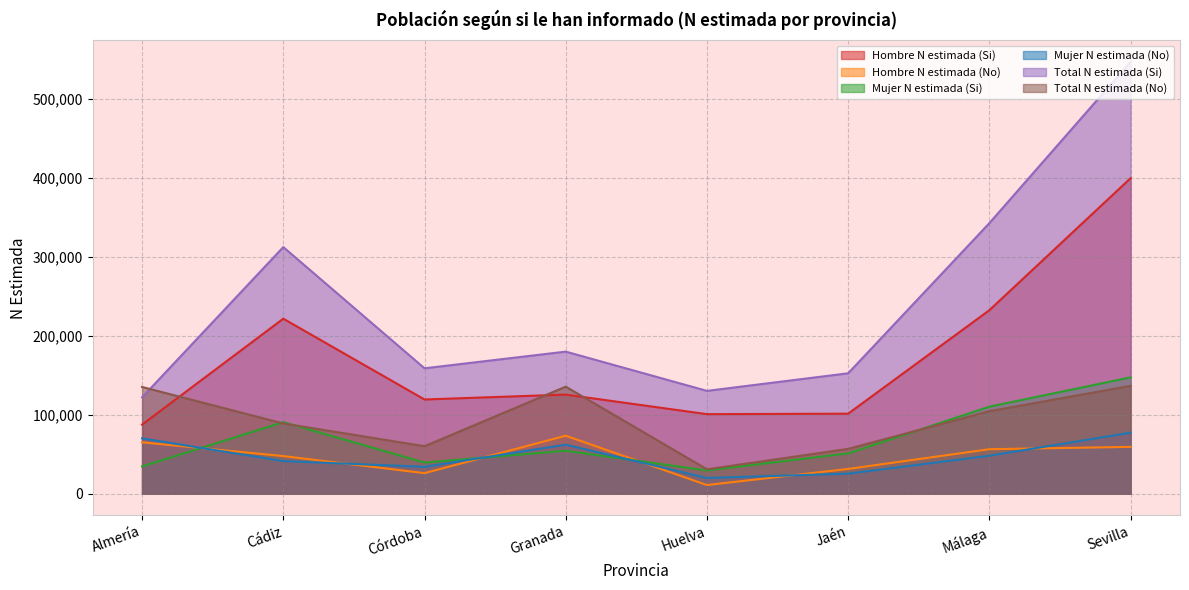

Which series has the largest total across all categories?

Total N estimada (Si)